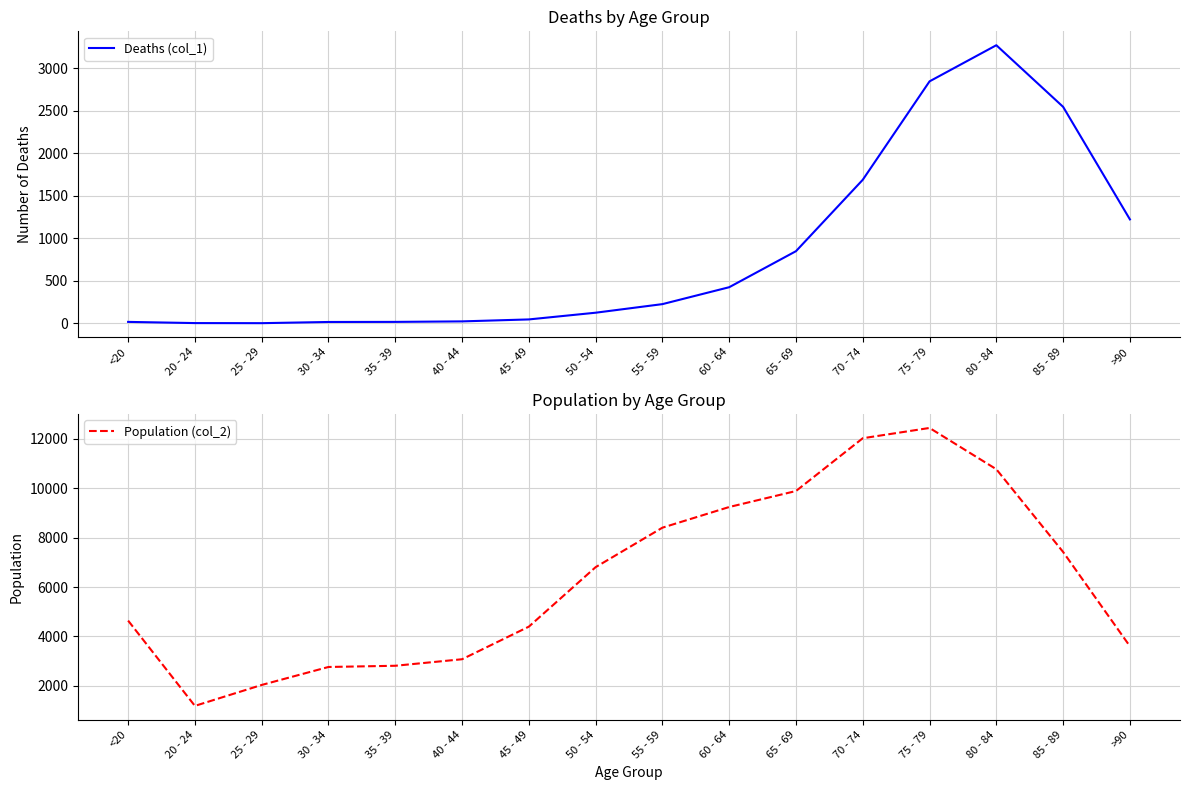

What is the label of the 13th point from the left?

75 - 79